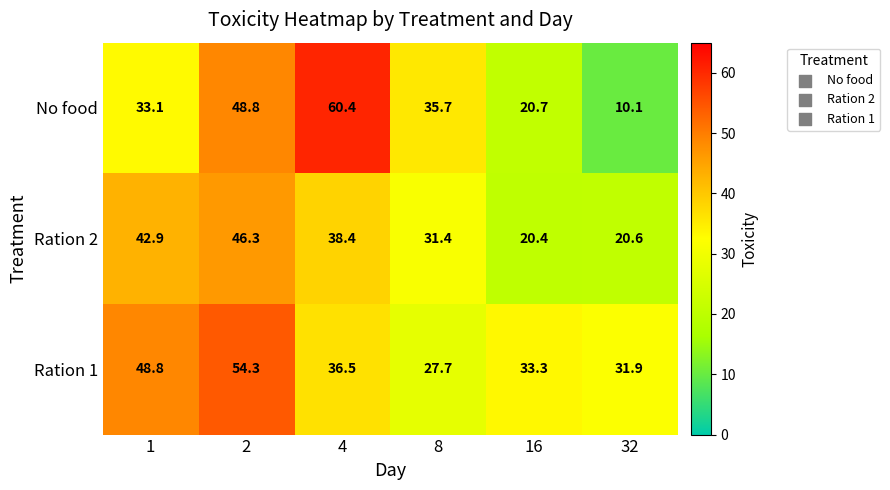

The value of Ration 2 at 8 is 12.4. True or false?

False